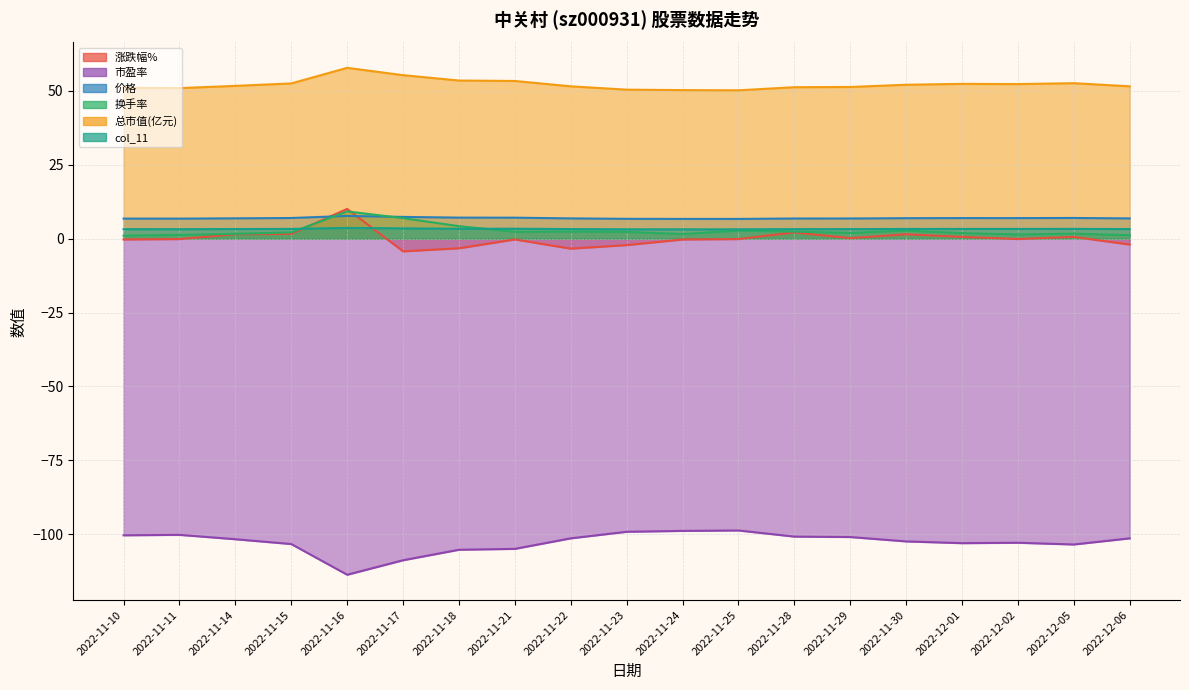

Which has a higher value, 2022-11-14 or 2022-11-28?

2022-11-28